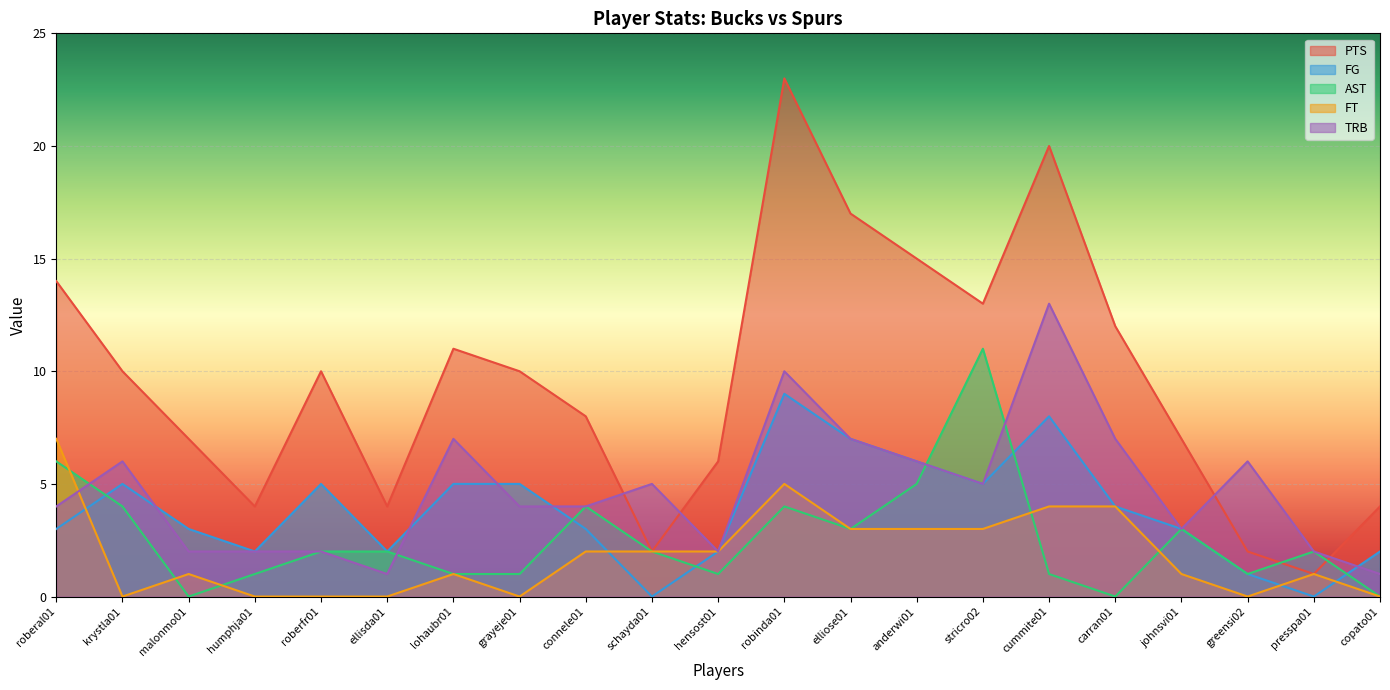

What is the total value across all series at copato01?

7